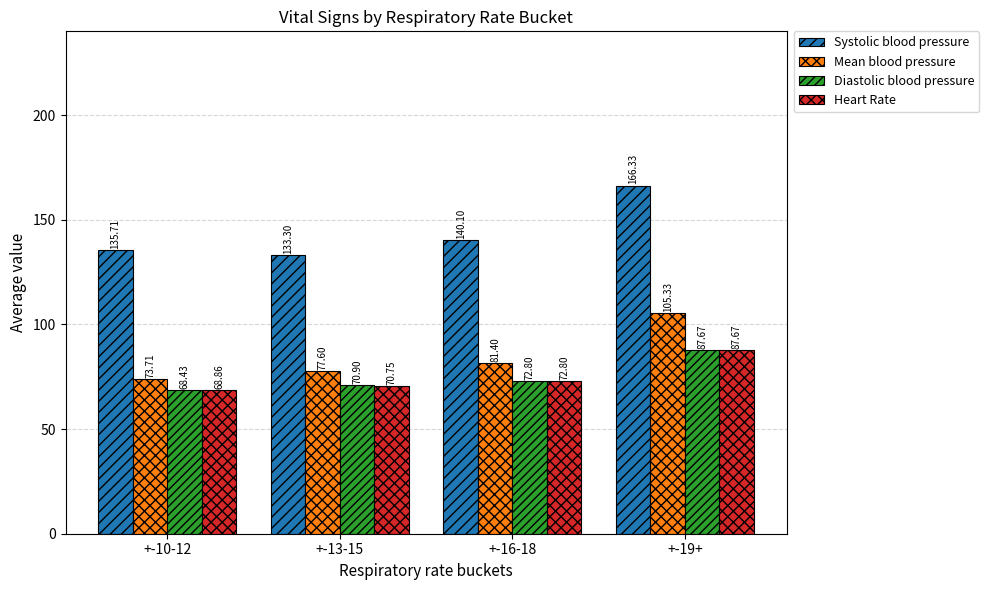

What is the difference between the maximum and minimum values in the Heart Rate series?

18.8